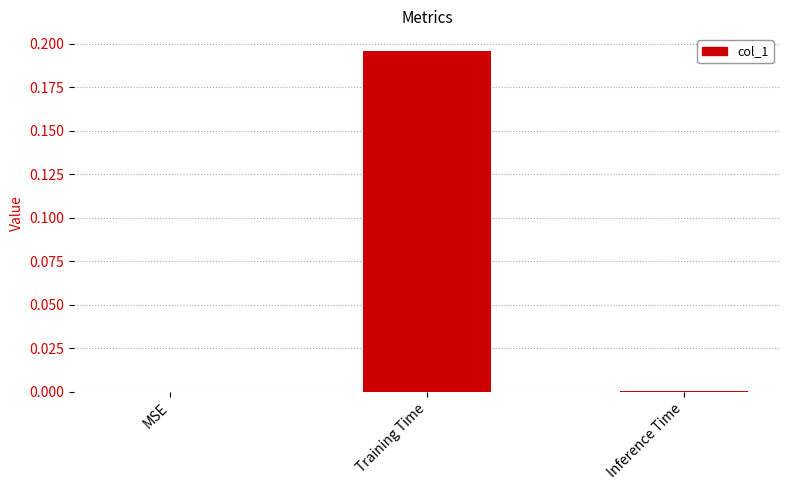

Which category has the highest value across all series?

Training Time